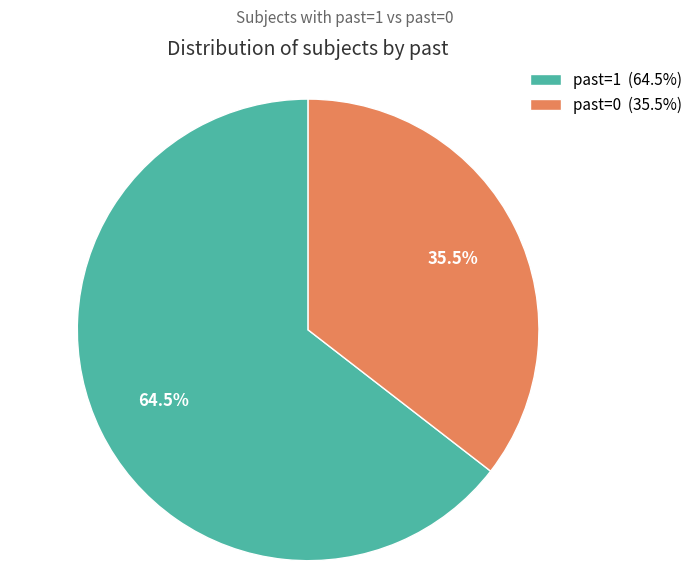

Does past=0 (35.5%) account for over 50% of the chart?

No